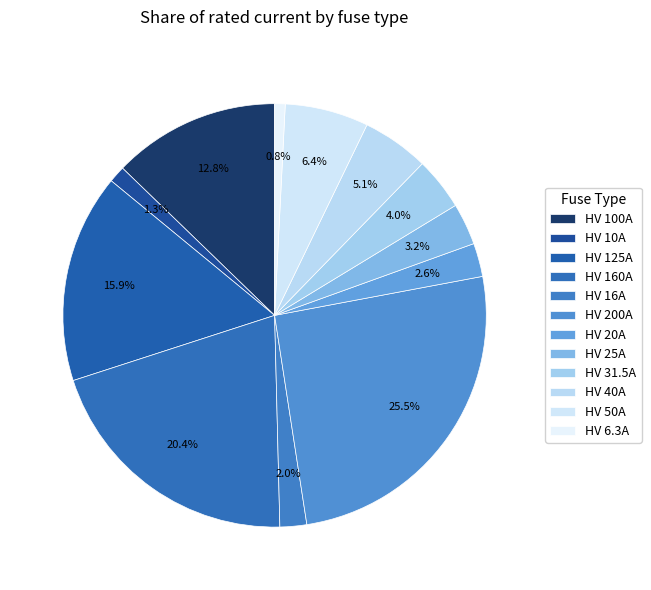

The HV 20A slice represents 3% of the pie. True or false?

True